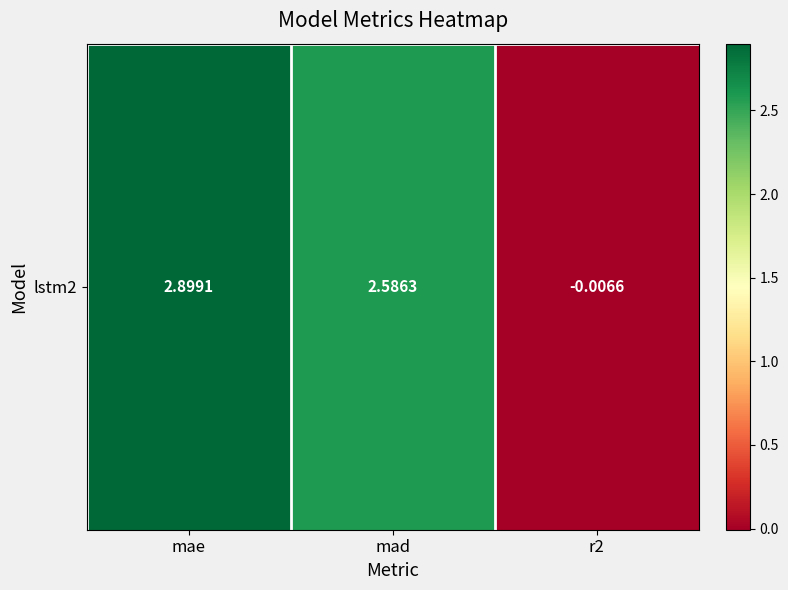

True or false: the data shows -0.0 at r2.

False